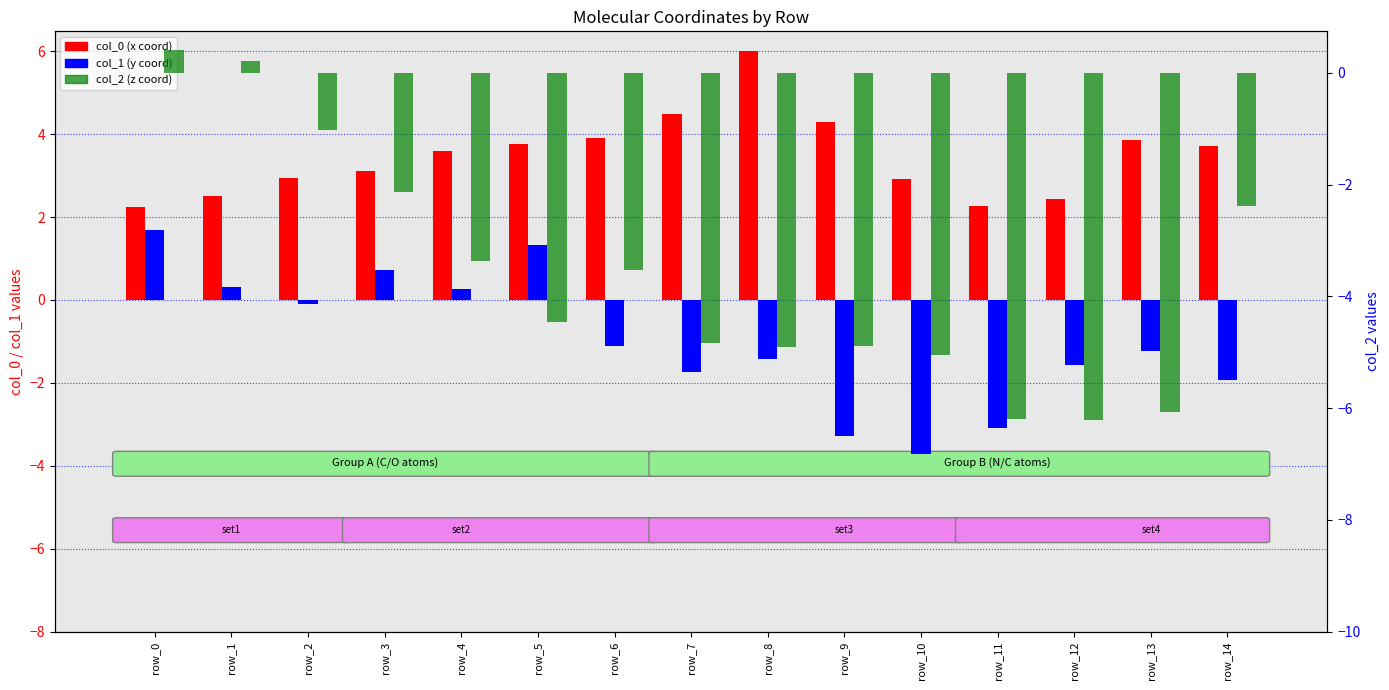

The value of col_0 at row_1 is 0.9. True or false?

False